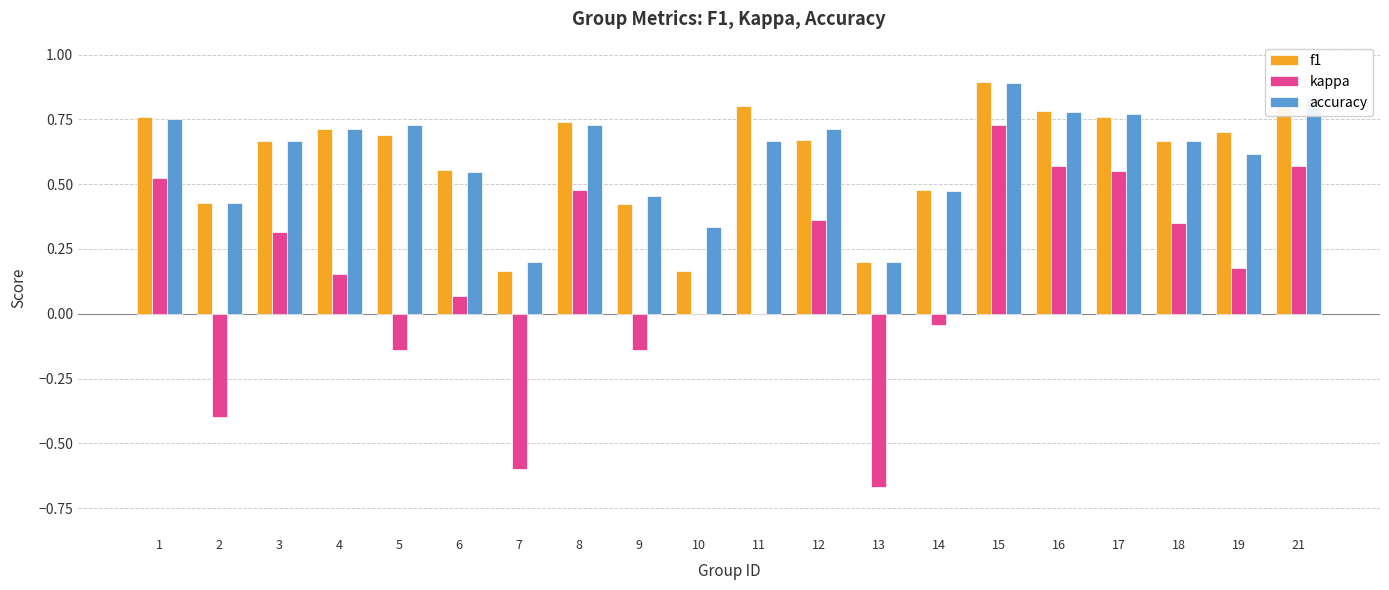

Between 2 and 21, which series saw the biggest shift?

kappa